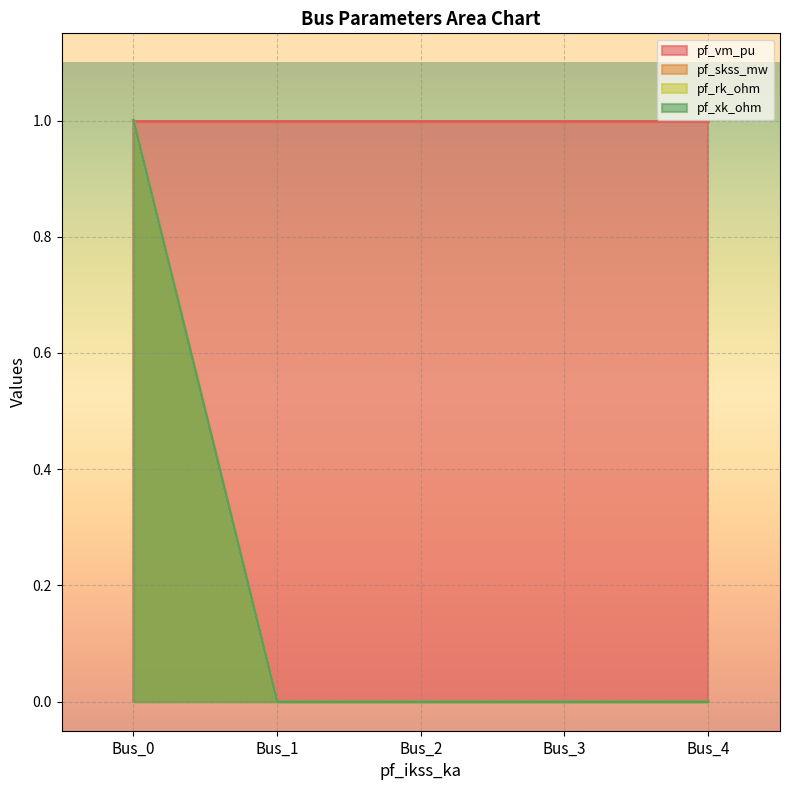

The value of pf_xk_ohm at Bus_4 is 1. True or false?

False